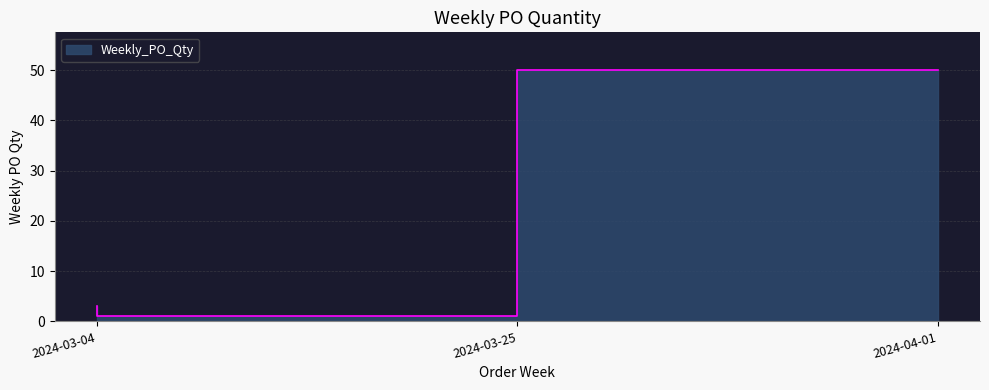

What is the ratio of the value at 2024-04-01 to the value at 2024-03-25?

50.0